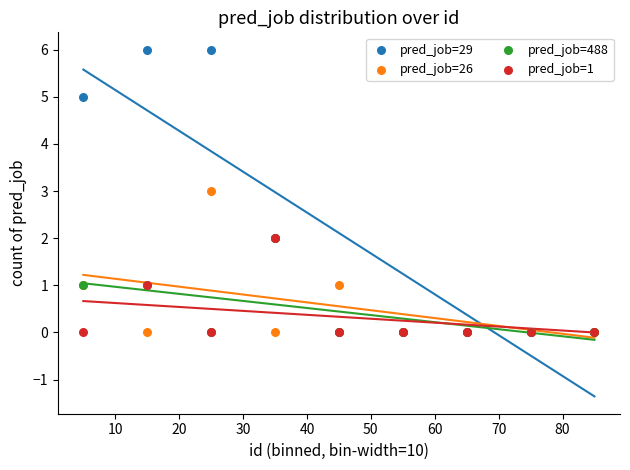

Which series contains the lowest Y value?

pred_job=29